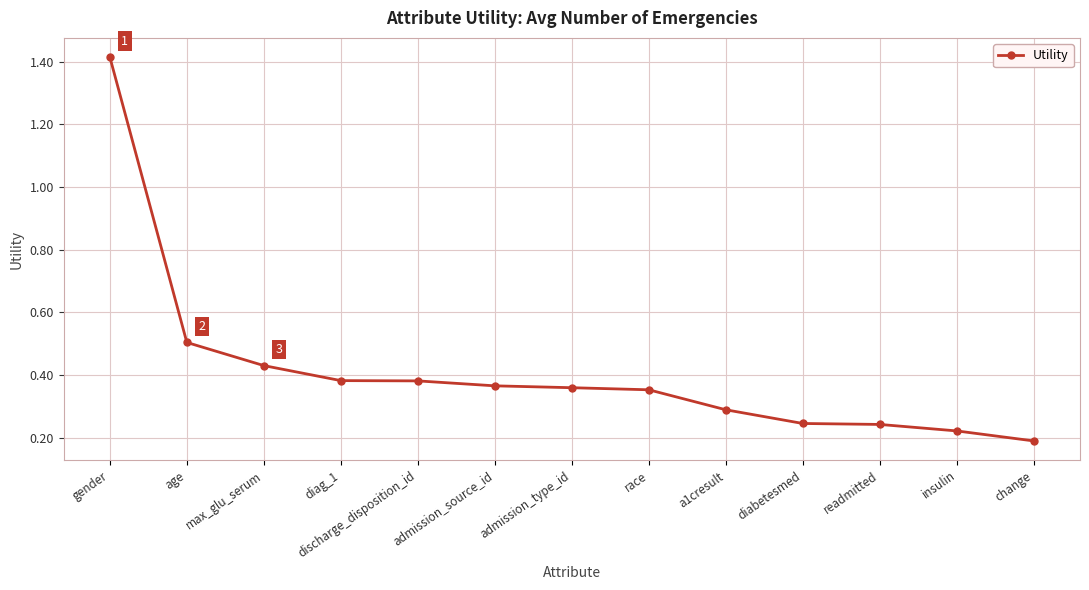

Between discharge_disposition_id and diabetesmed, which is larger?

discharge_disposition_id